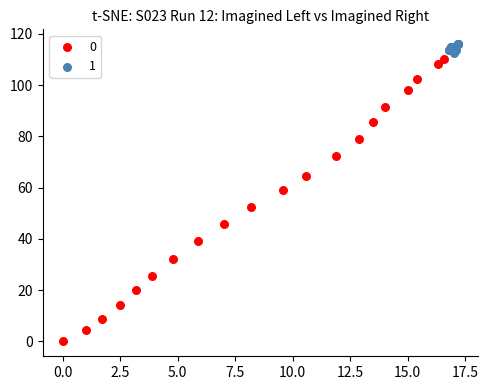

Which series has the widest spread of Y values?

0